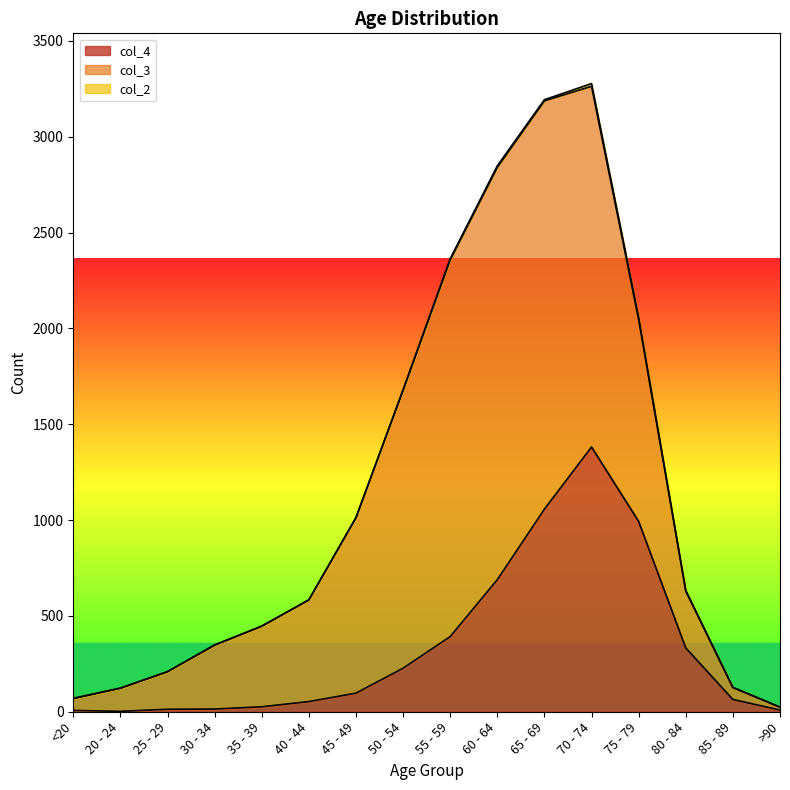

At which category does col_4 reach its first local valley?

20 - 24